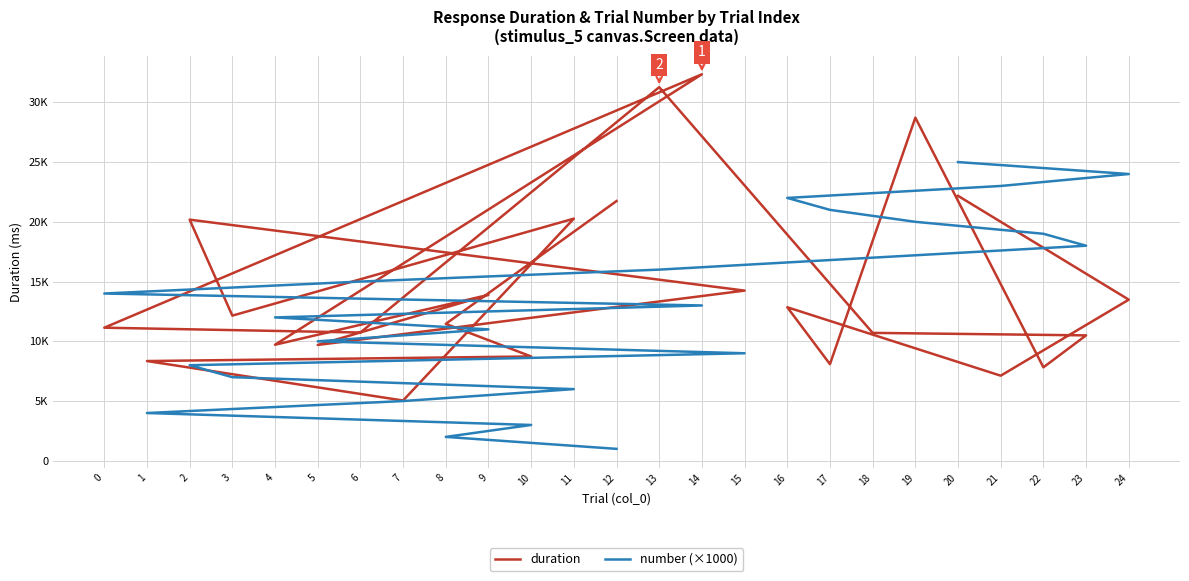

Which label corresponds to the smallest value in the chart?

12